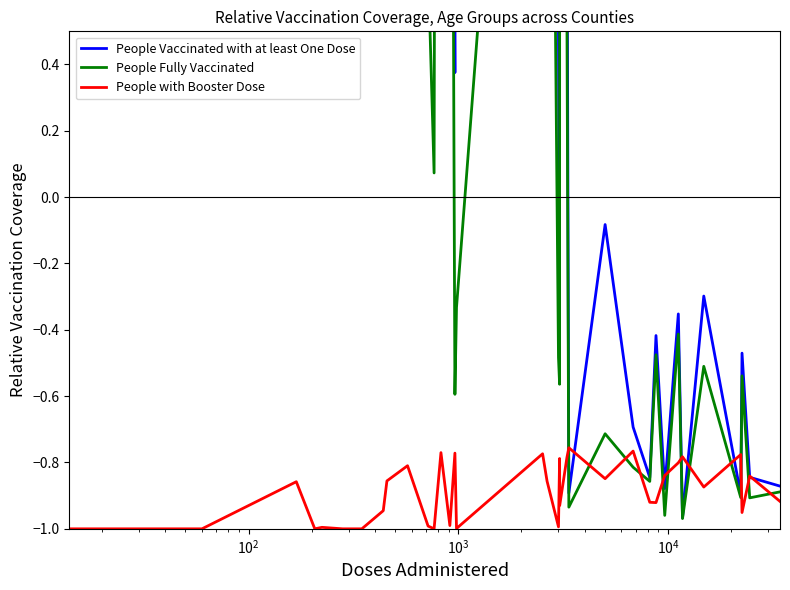

True or false: People Fully Vaccinated and People with Booster Dose cross at least once.

True